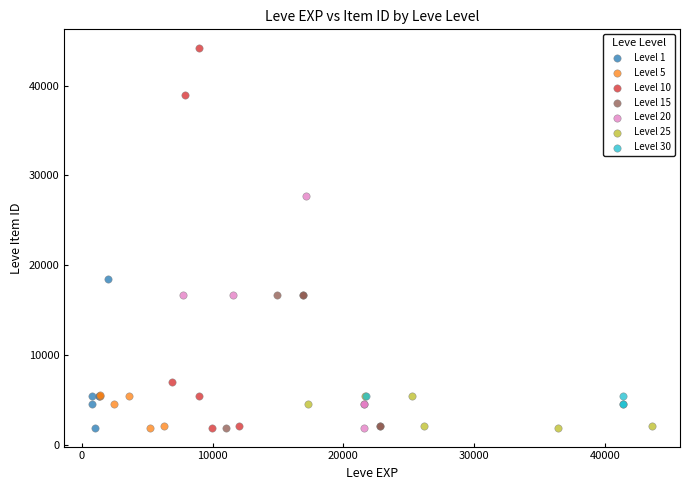

What are all the series names shown in the legend?

Level 1, Level 5, Level 10, Level 15, Level 20, Level 25, Level 30